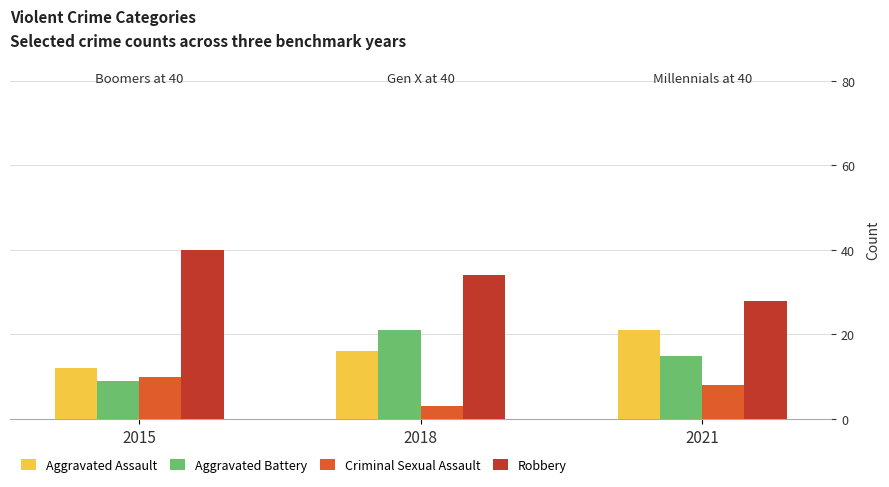

What is the smallest value displayed?

3